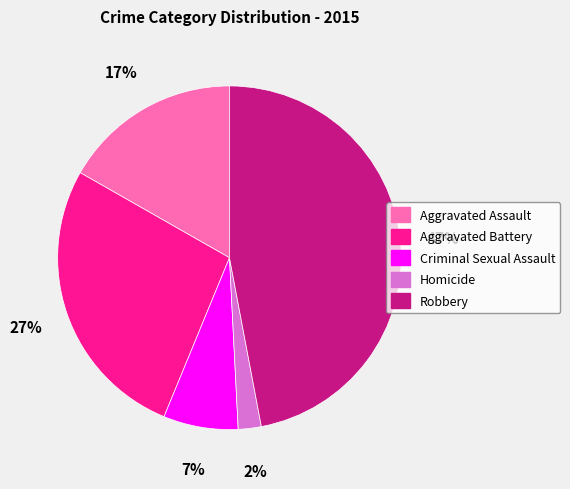

Is Criminal Sexual Assault the majority of the pie?

No